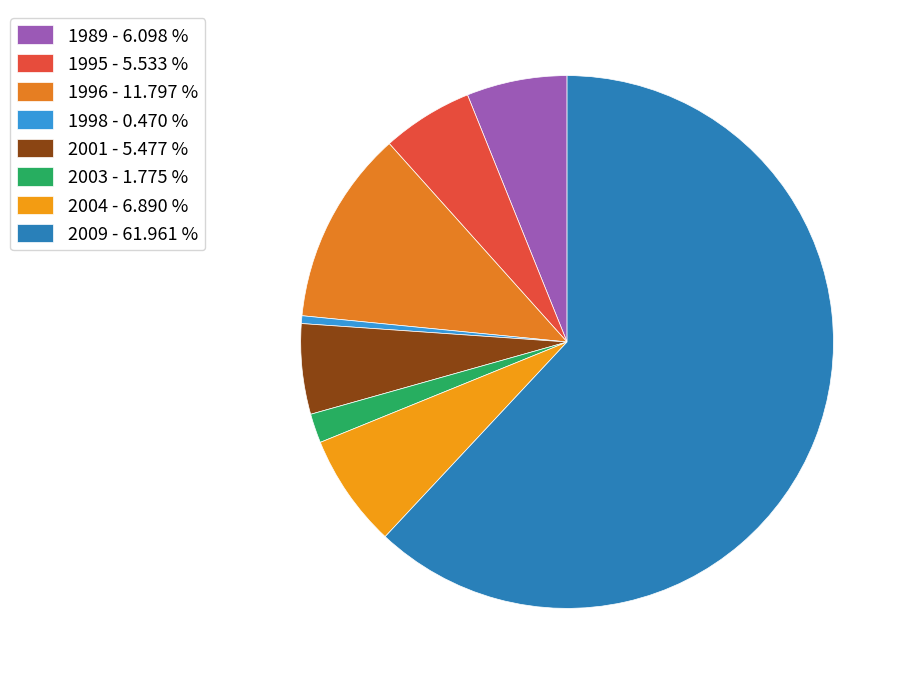

How many slices are in this pie chart?

8